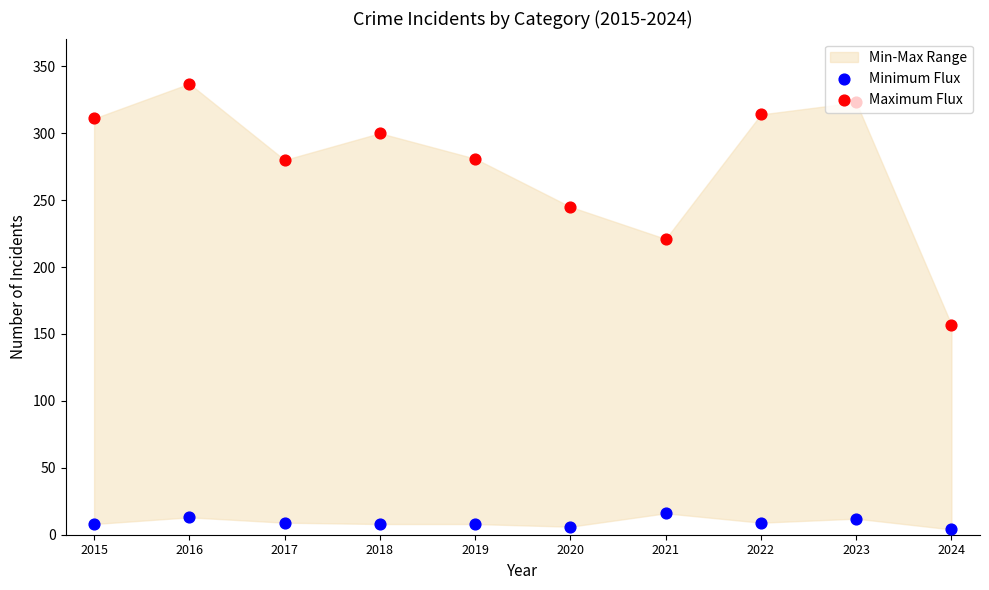

Which series has the largest total across all categories?

Maximum Flux